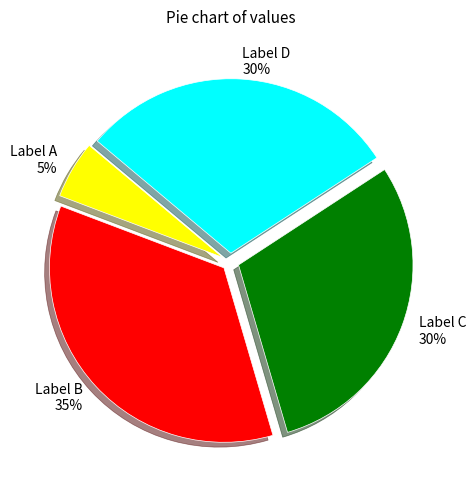

To the nearest percent, what portion does Label B represent?

35%